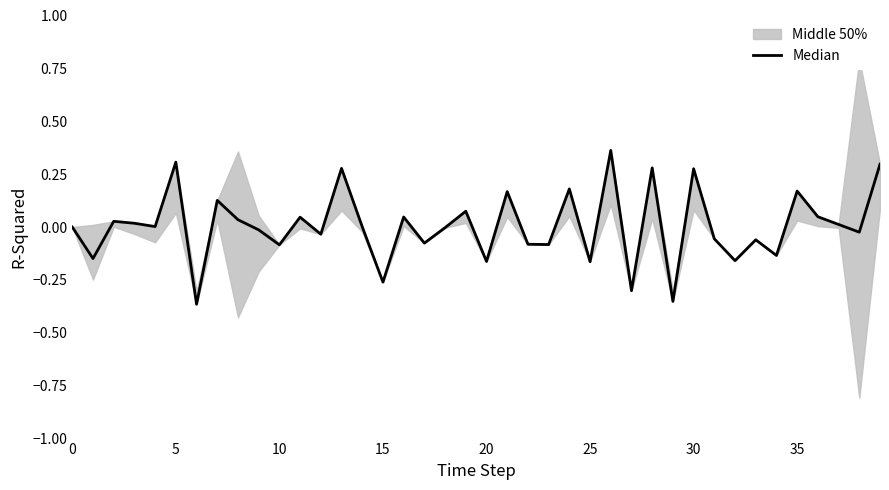

Reading left to right, transcribe all the data shown in this chart.

0.0	-0.1	0.0	0.0	0.0	0.3	-0.4	0.1	0.0	-0.0	-0.1	0.0	-0.0	0.3	0.0	-0.3	0.0	-0.1	-0.0	0.1	-0.2	0.2	-0.1	-0.1	0.2	-0.2	0.4	-0.3	0.3	-0.4	0.3	-0.1	-0.2	-0.1	-0.1	0.2	0.0	0.0	-0.0	0.3